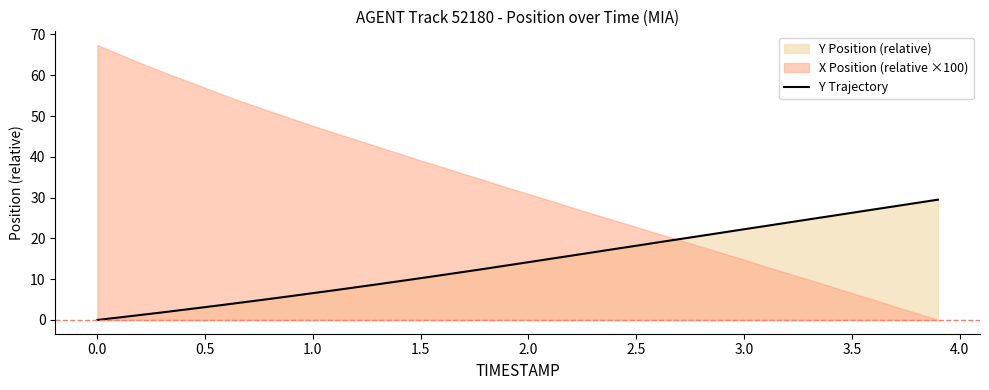

What is the maximum value for Y Trajectory?

29.5